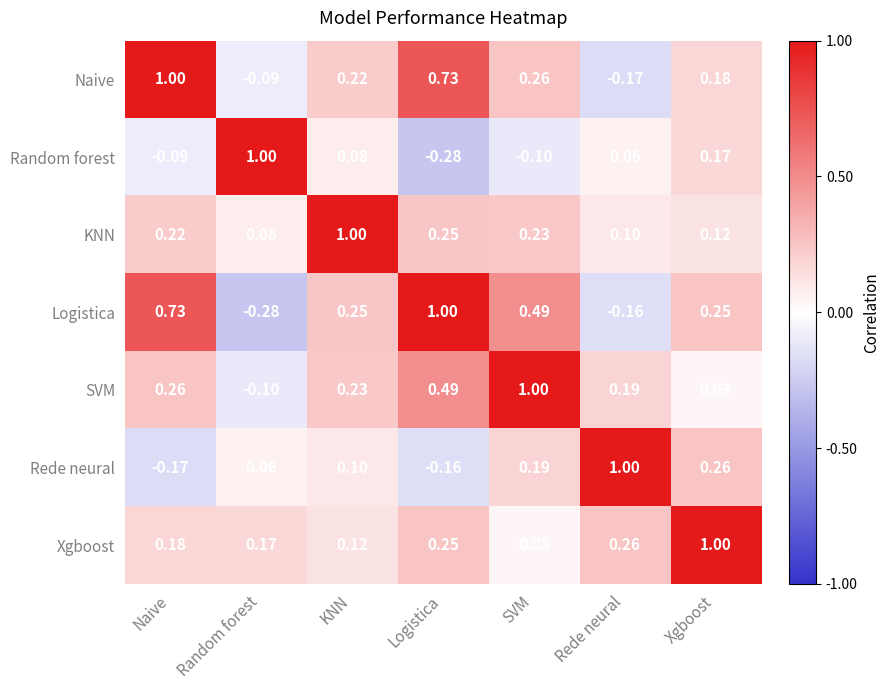

At KNN, list the series in order from largest to smallest.

KNN, Logistica, SVM, Naive, Xgboost, Rede neural, Random forest